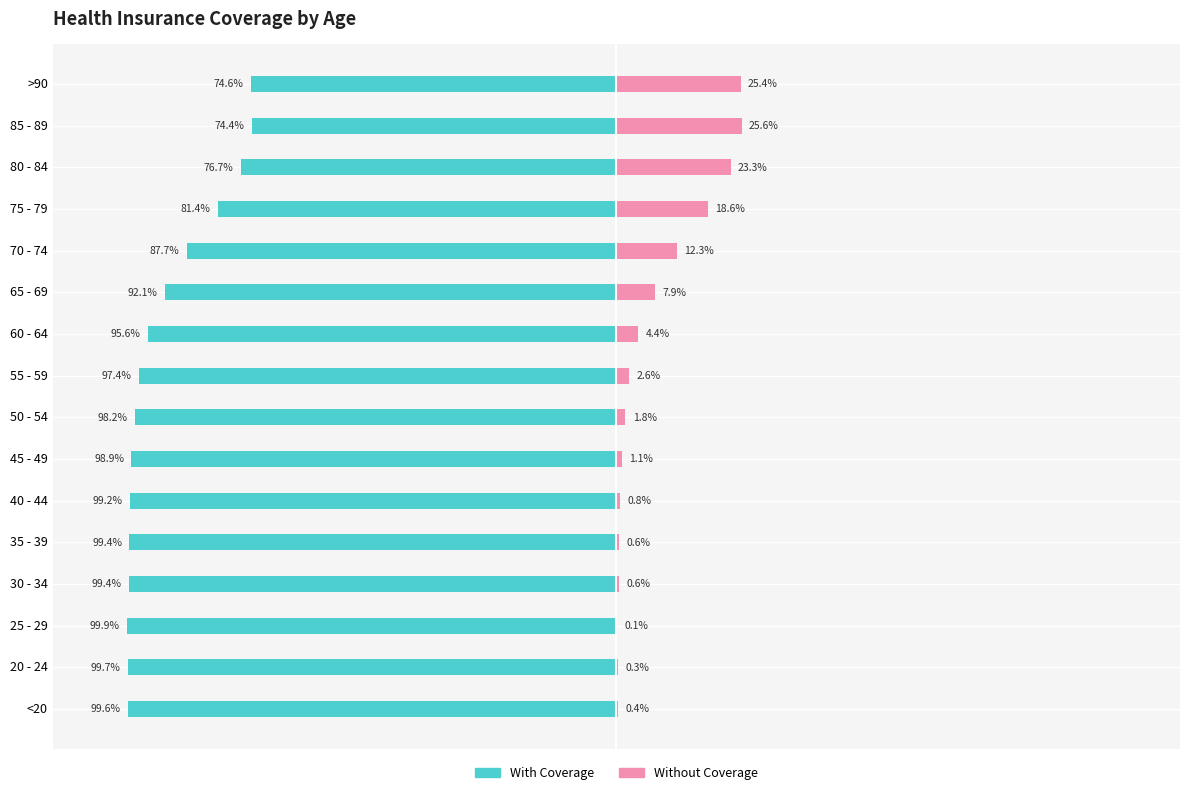

How many categories are shown in the chart?

16